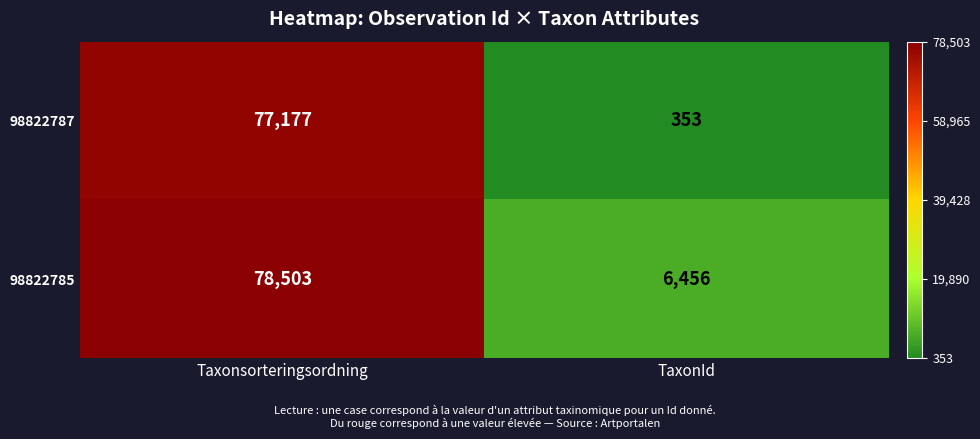

At TaxonId, list the series in order from largest to smallest.

98822785, 98822787